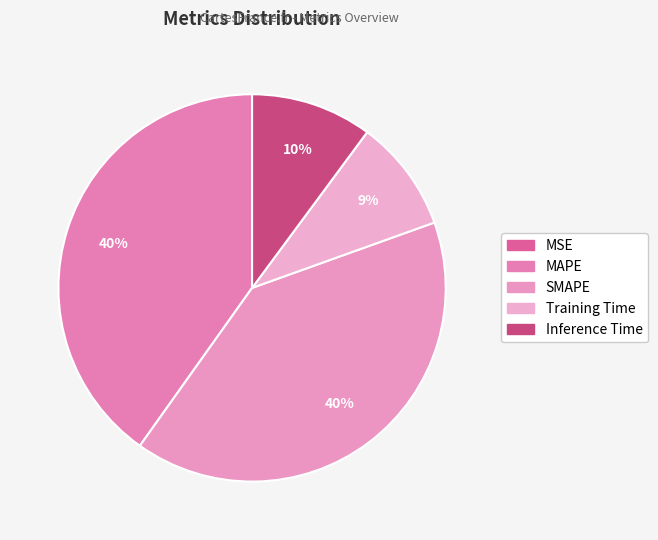

Is it true that MSE is 0% of the pie?

True